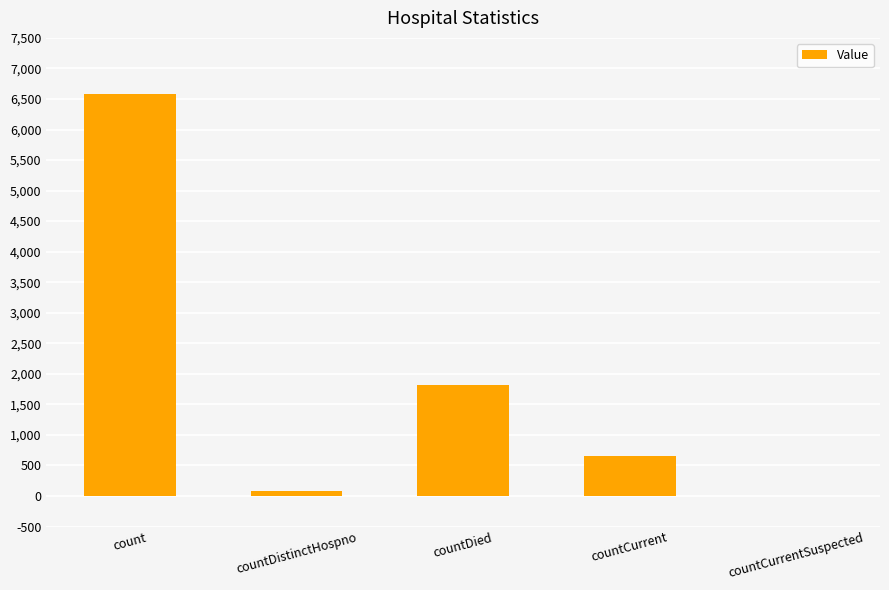

Reading left to right, extract all data points from this chart.

count=6577	countDistinctHospno=77	countDied=1812	countCurrent=656	countCurrentSuspected=0